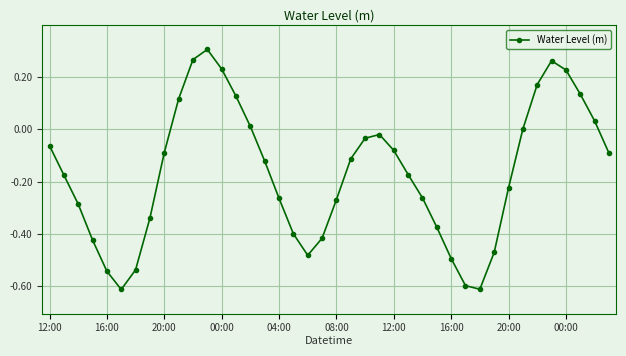

Is this an area chart (filled region under the line)?

No